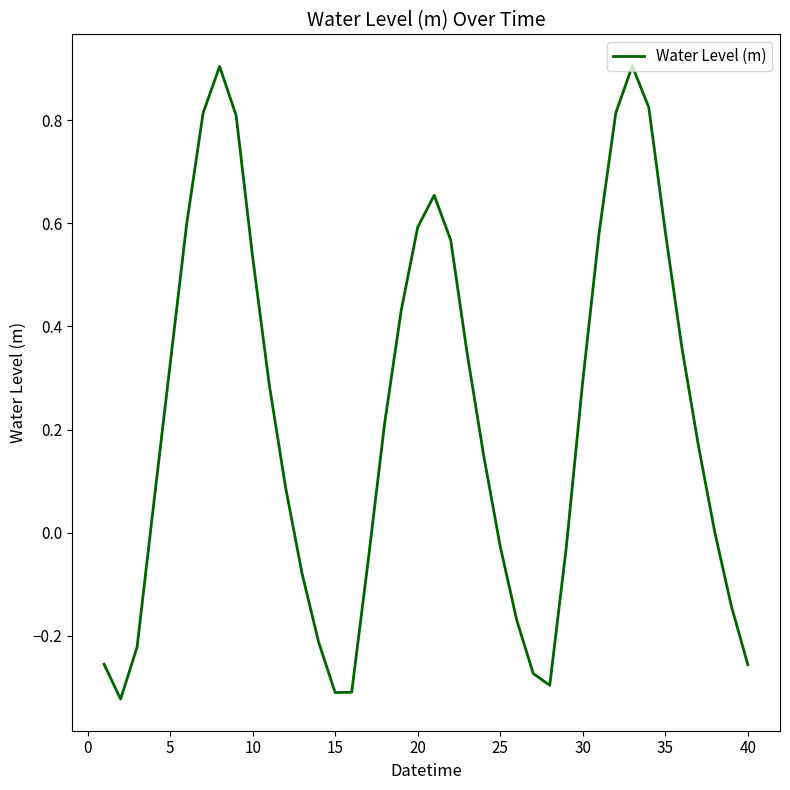

What is the greatest value displayed?

0.9